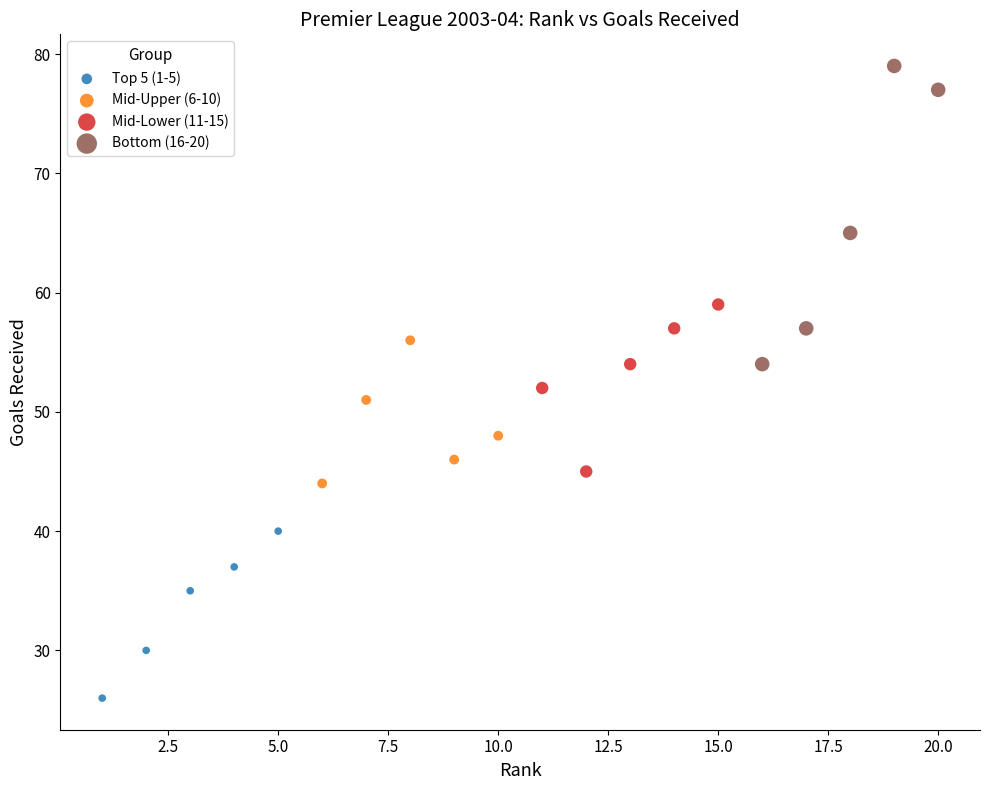

Which series has the largest Y range (max minus min)?

Bottom (16-20)